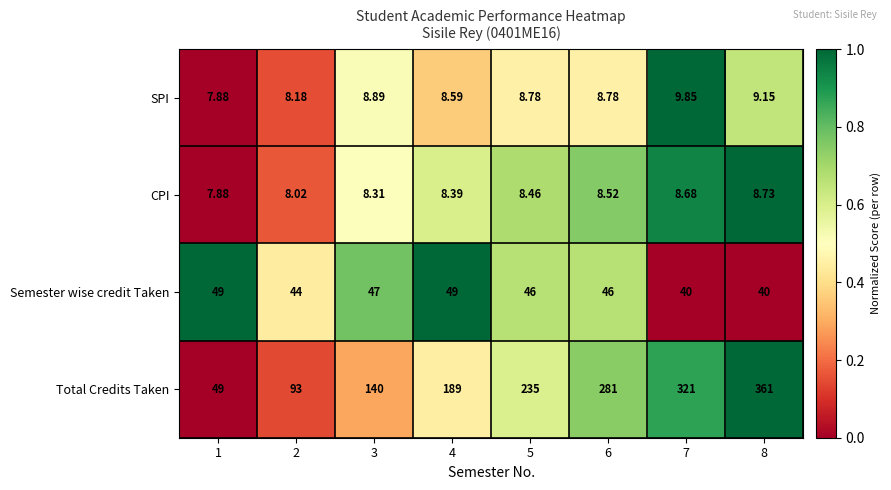

How many distinct data groups are displayed?

4